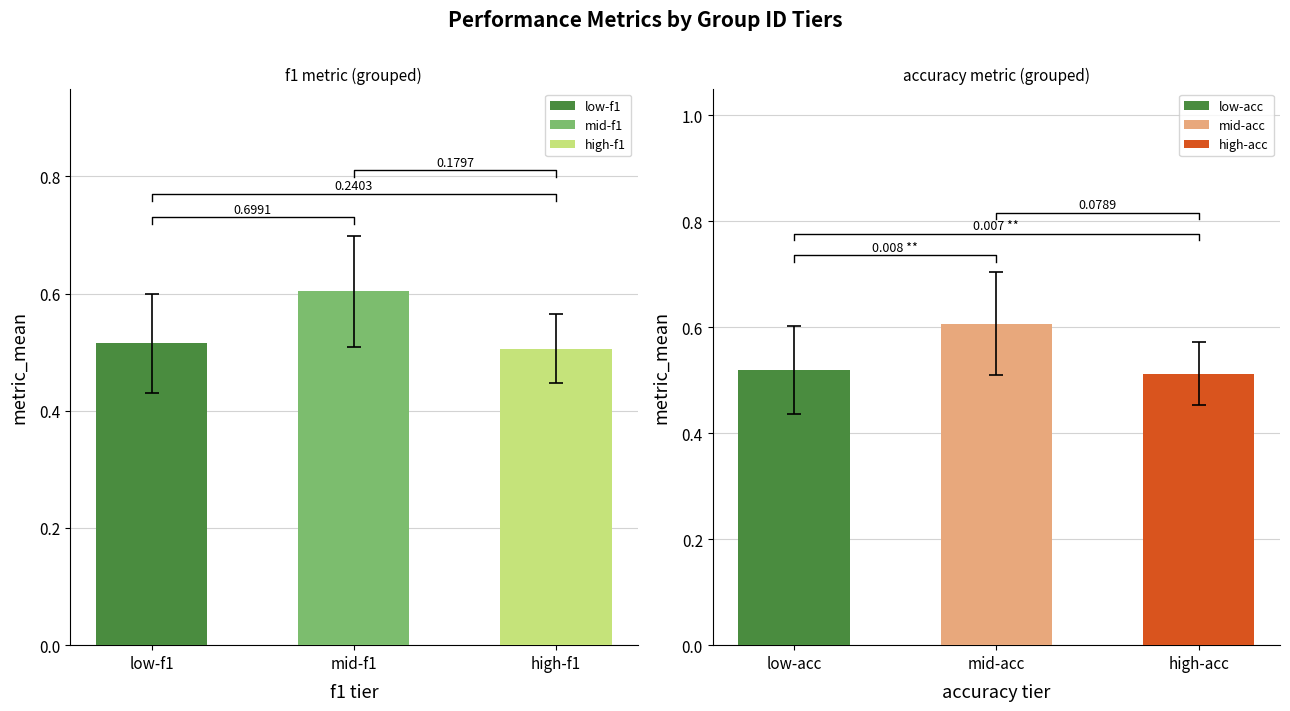

Does the chart contain stacked bars?

No